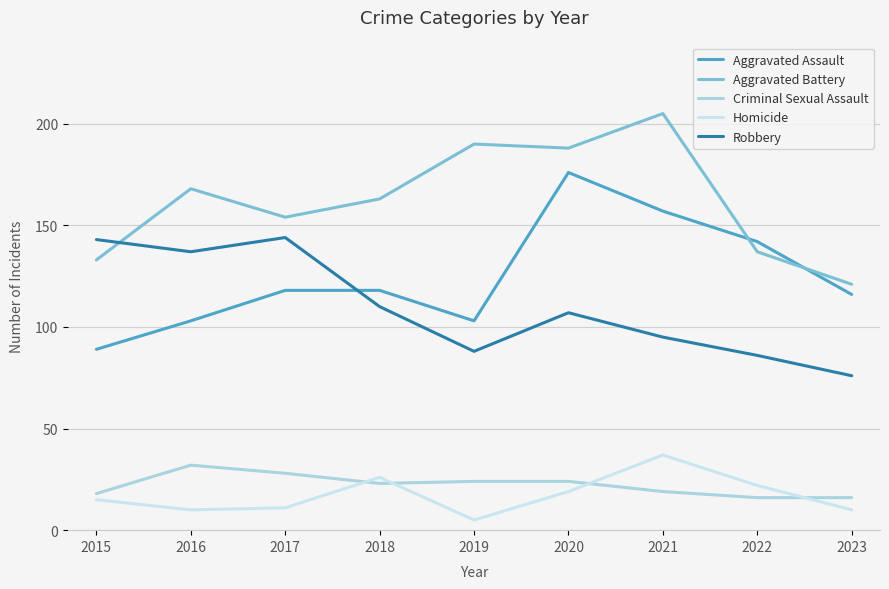

In Homicide, how many points are higher than both neighbors (excluding endpoints)?

2